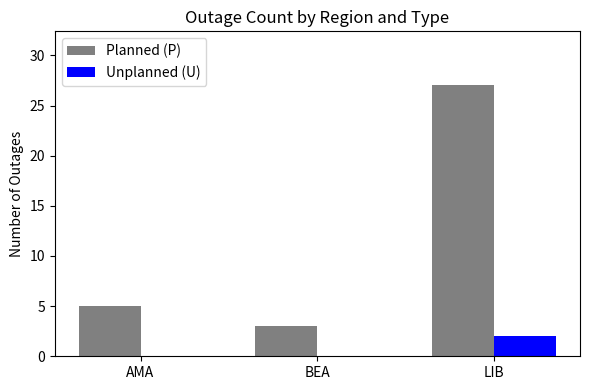

Which series has the largest total across all categories?

Planned (P)